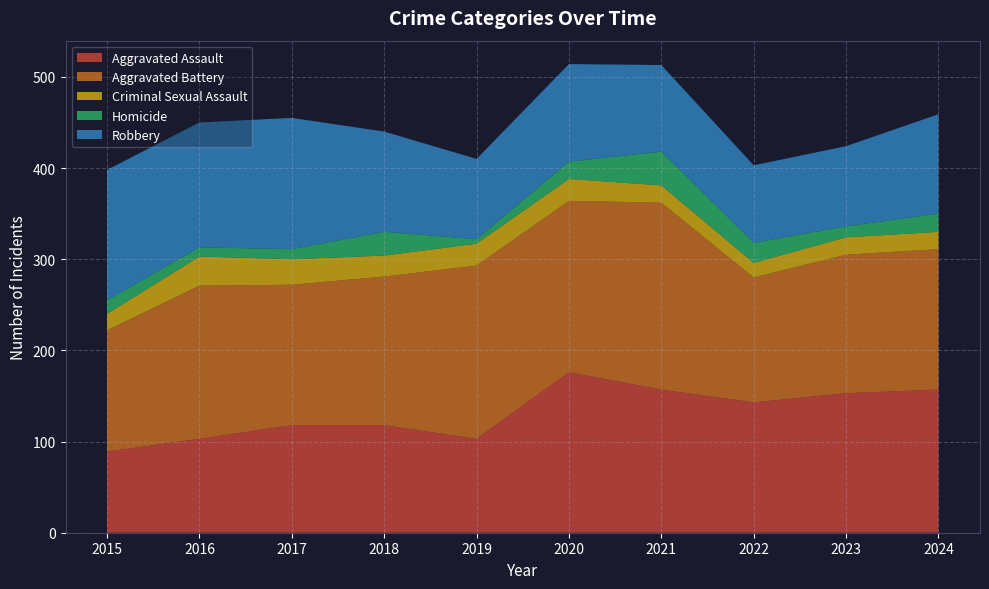

Reading left to right, what are all the values shown in this chart?

Aggravated Assault: 2015=89	2016=103	2017=118	2018=118	2019=103	2020=176	2021=157	2022=143	2023=153	2024=157
Aggravated Battery: 2015=133	2016=168	2017=154	2018=163	2019=190	2020=188	2021=205	2022=137	2023=152	2024=154
Criminal Sexual Assault: 2015=18	2016=32	2017=28	2018=23	2019=24	2020=24	2021=19	2022=16	2023=19	2024=19
Homicide: 2015=15	2016=10	2017=11	2018=26	2019=5	2020=19	2021=37	2022=22	2023=12	2024=20
Robbery: 2015=143	2016=137	2017=144	2018=110	2019=88	2020=107	2021=95	2022=85	2023=88	2024=109